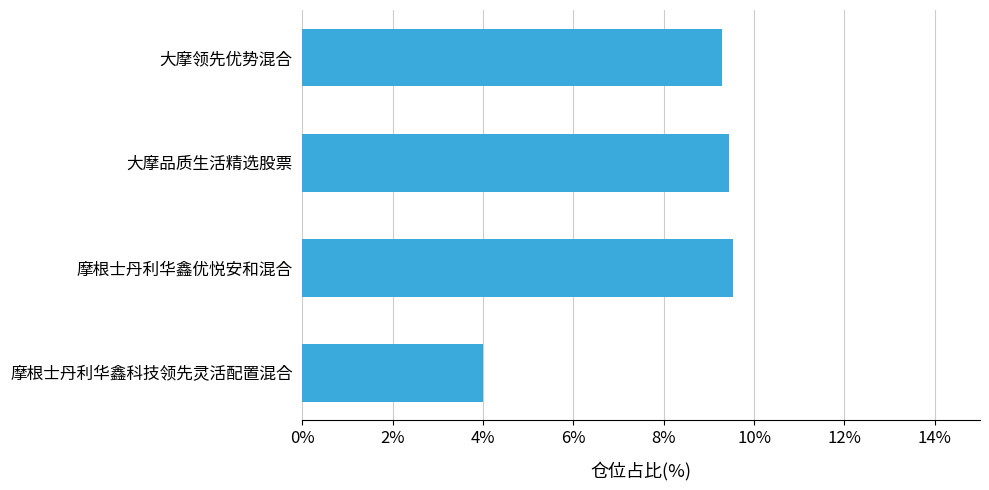

What is the change in value from 摩根士丹利华鑫优悦安和混合 to 摩根士丹利华鑫科技领先灵活配置混合?

-5.5